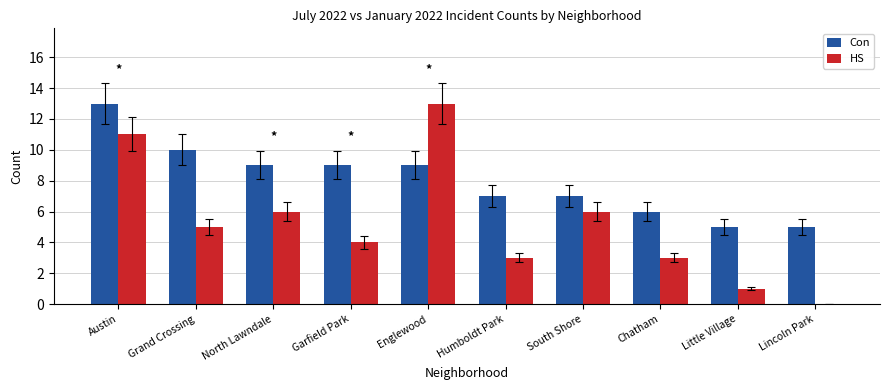

The value of HS at South Shore is 10. True or false?

False